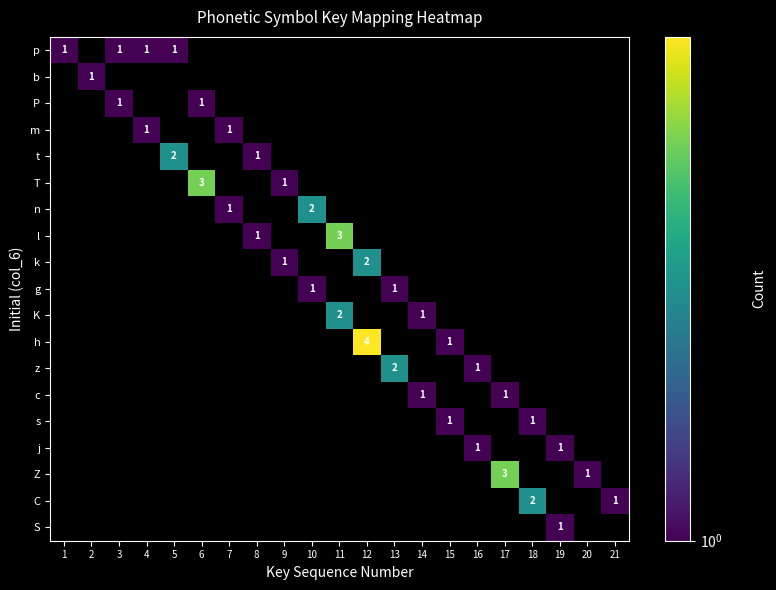

Count the number of categories in the chart.

21